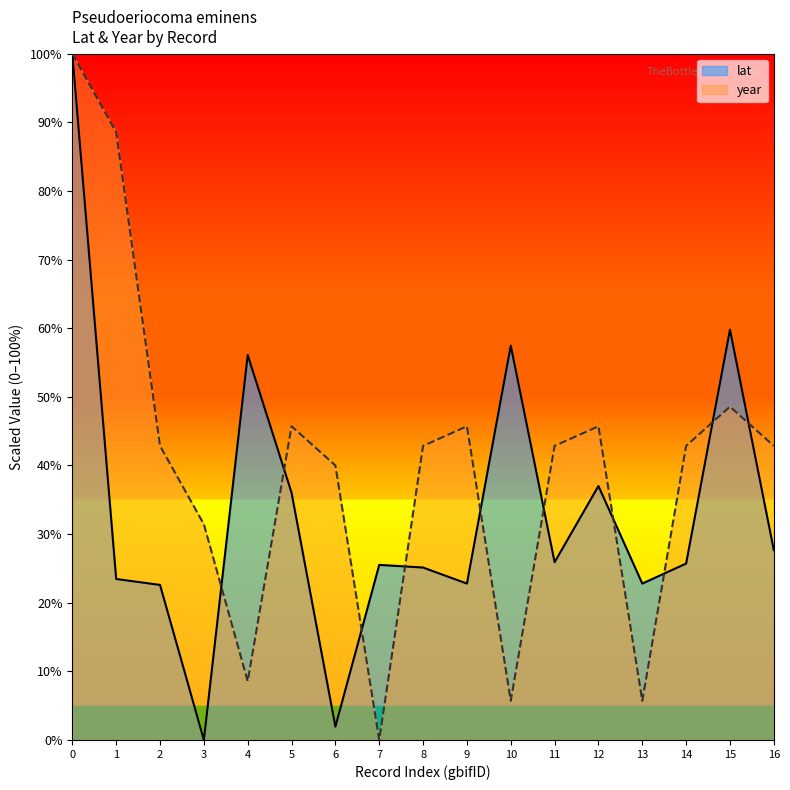

Where is year nearest to the value 50?

15